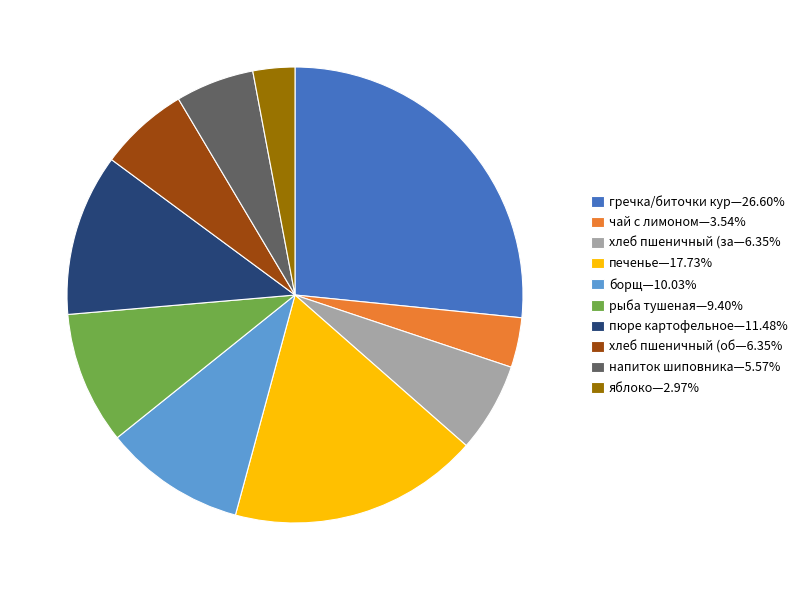

Count the number of slices in the pie.

10